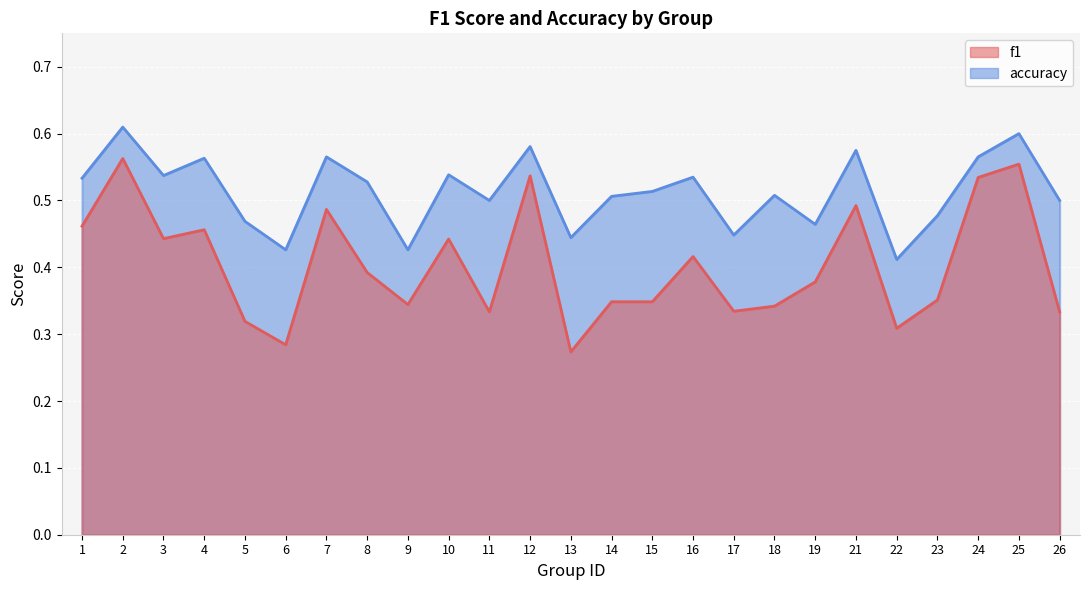

Where is f1 nearest to the value 0?

13